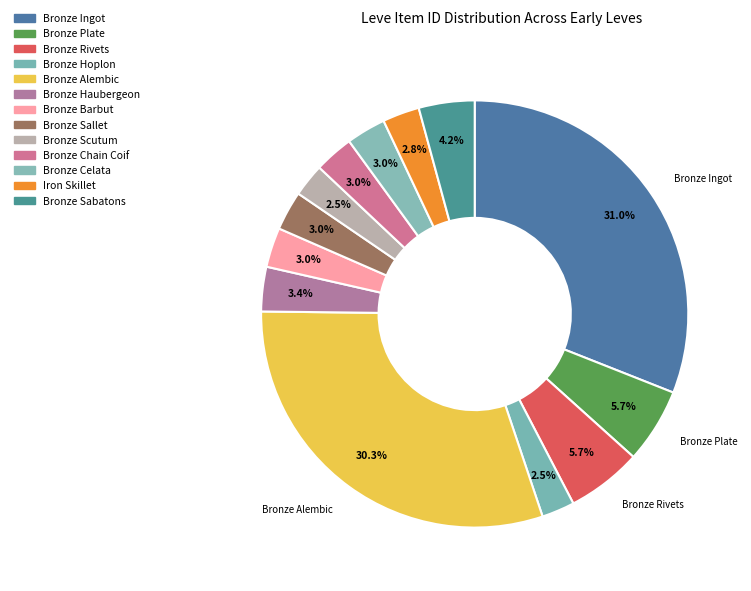

What portion of the pie excludes Bronze Plate?

94.3%